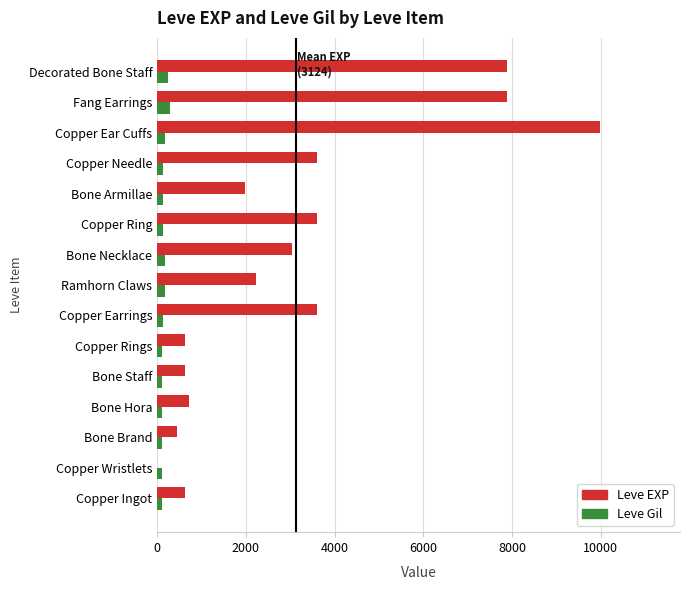

Which category has the highest value across all series?

Copper Ear Cuffs